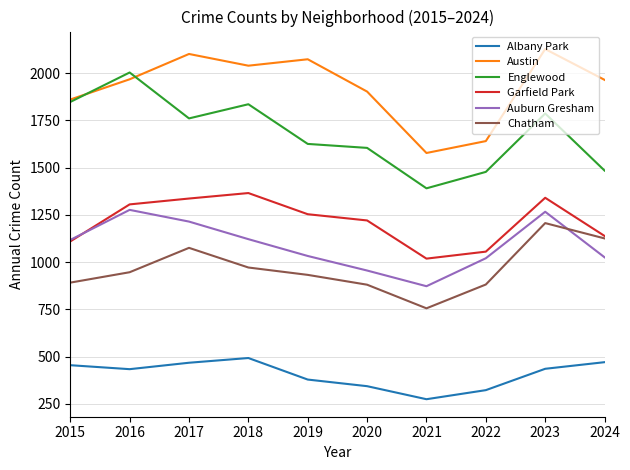

What is the minimum value shown in the chart?

274